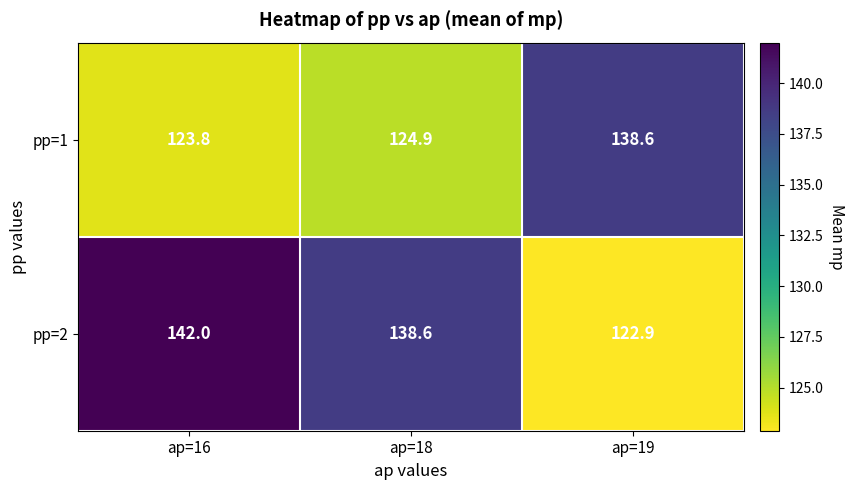

List the series in order of their peak value, lowest first.

pp=1, pp=2